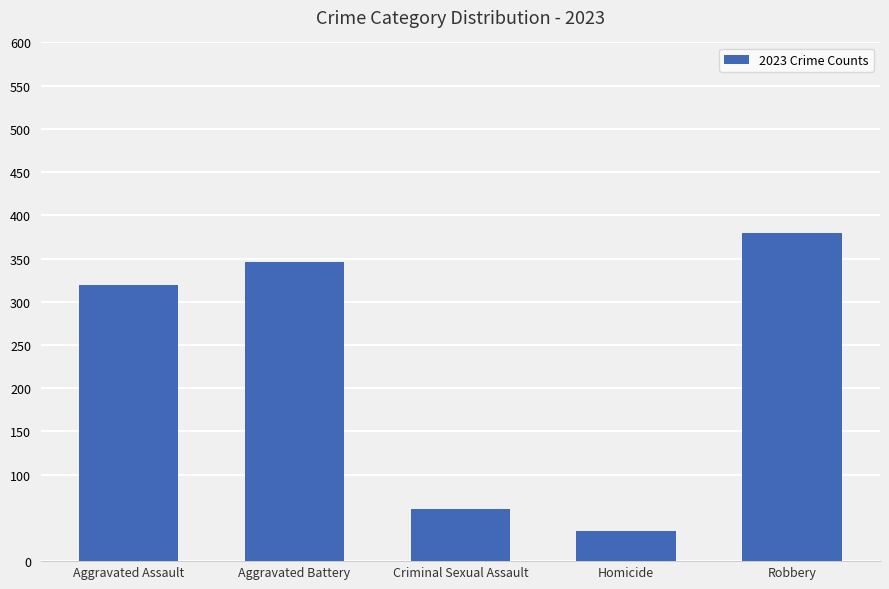

What is the value of the 4th bar from the left?

35